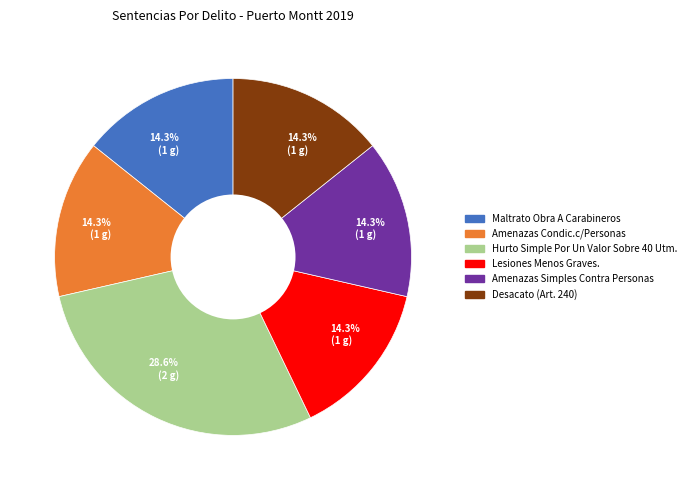

Is there a majority slice in this chart?

No